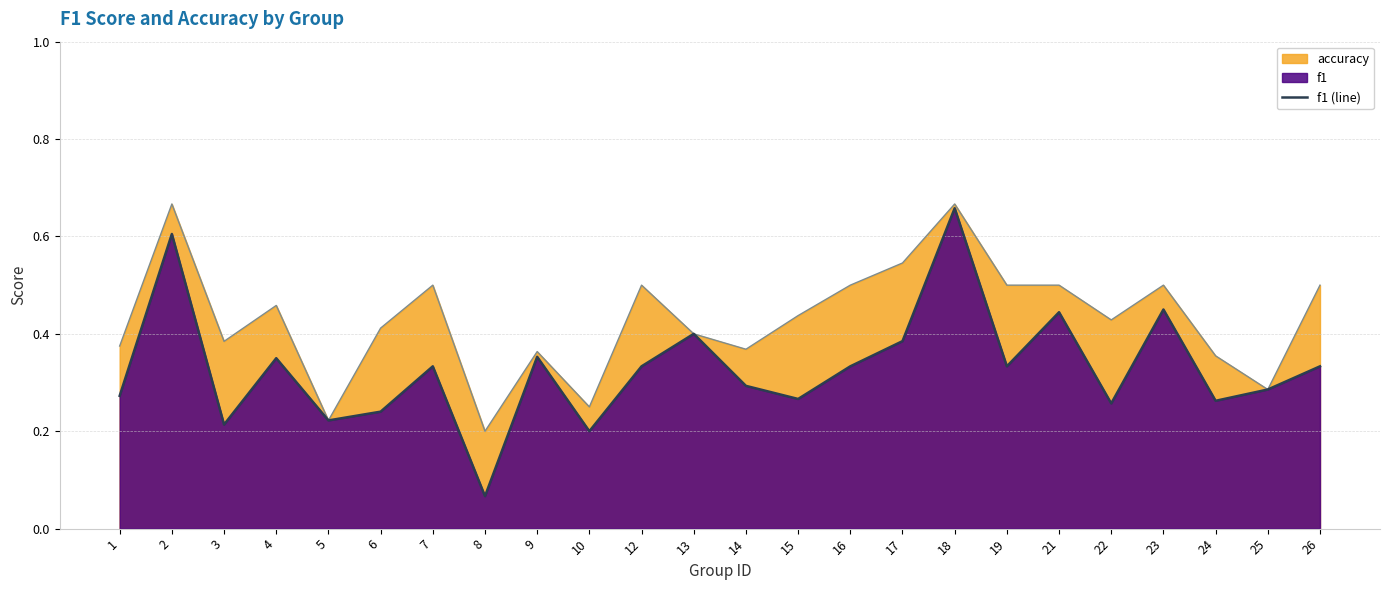

What is the maximum value shown in the chart?

0.7